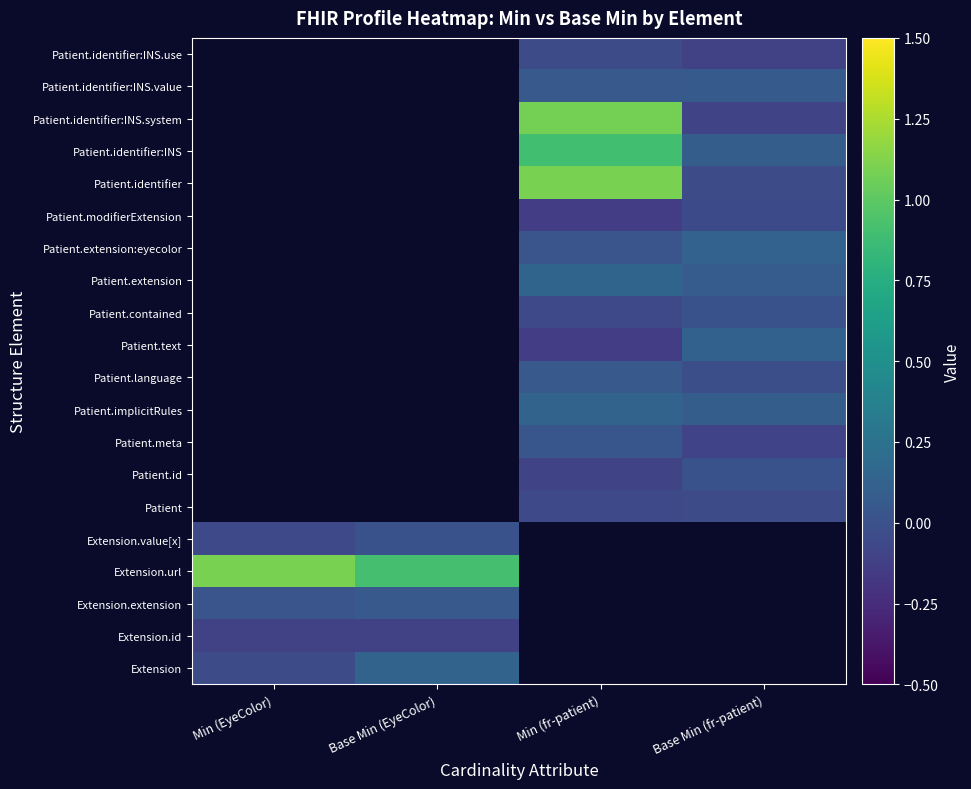

At which category does the chart reach its peak across all series?

Min (EyeColor)